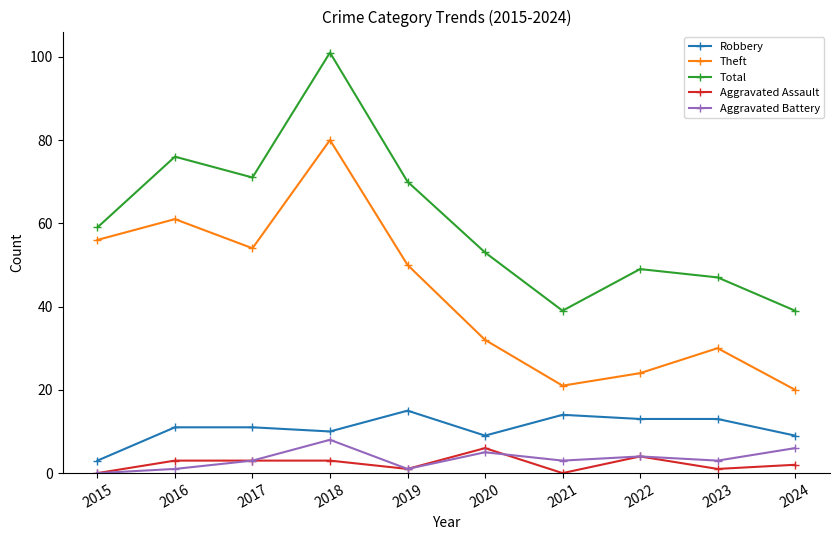

Between 2020 and 2022, which series saw the biggest shift?

Theft